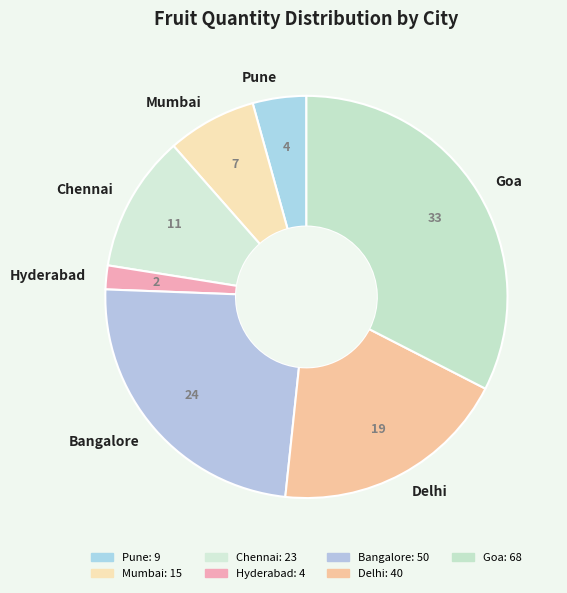

How many segments does this pie chart have?

7